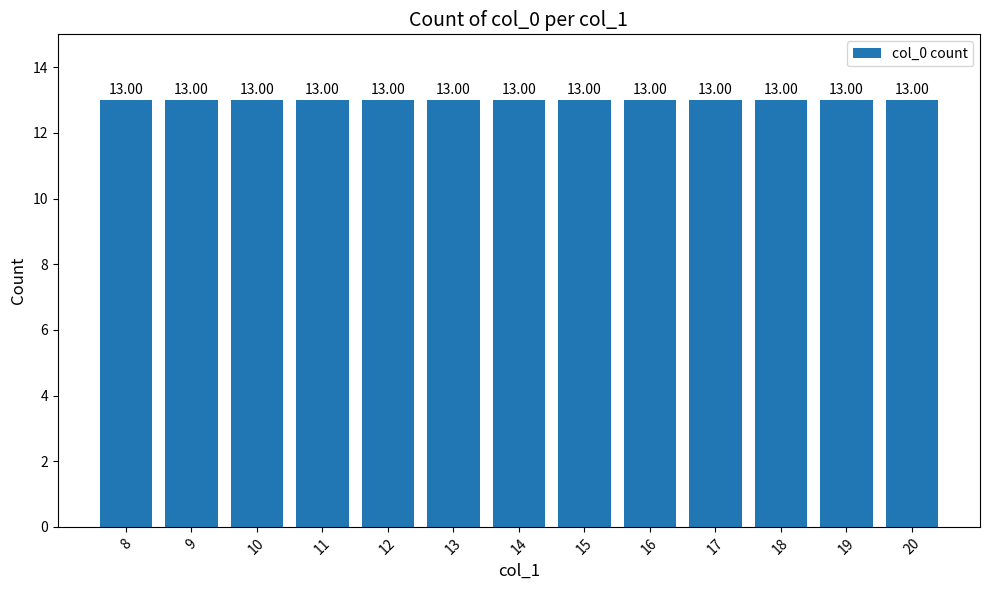

Which label corresponds to the largest value in the chart?

20